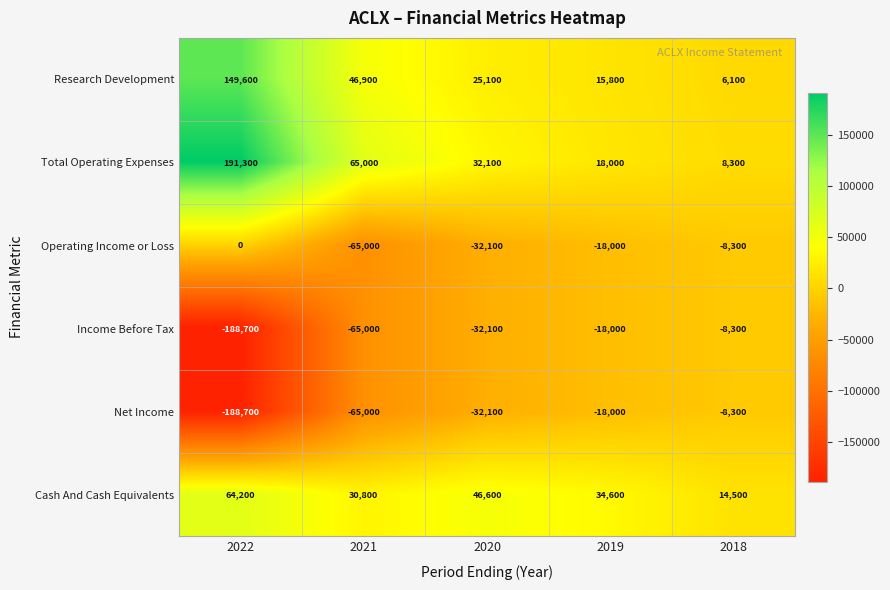

Reading left to right, what are all the values shown in this chart?

Research Development: 2022=149600	2021=46900	2020=25100	2019=15800	2018=6100
Total Operating Expenses: 2022=191300	2021=65000	2020=32100	2019=18000	2018=8300
Operating Income or Loss: 2022=0	2021=-65000	2020=-32100	2019=-18000	2018=-8300
Income Before Tax: 2022=-188700	2021=-65000	2020=-32100	2019=-18000	2018=-8300
Net Income: 2022=-188700	2021=-65000	2020=-32100	2019=-18000	2018=-8300
Cash And Cash Equivalents: 2022=64200	2021=30800	2020=46600	2019=34600	2018=14500